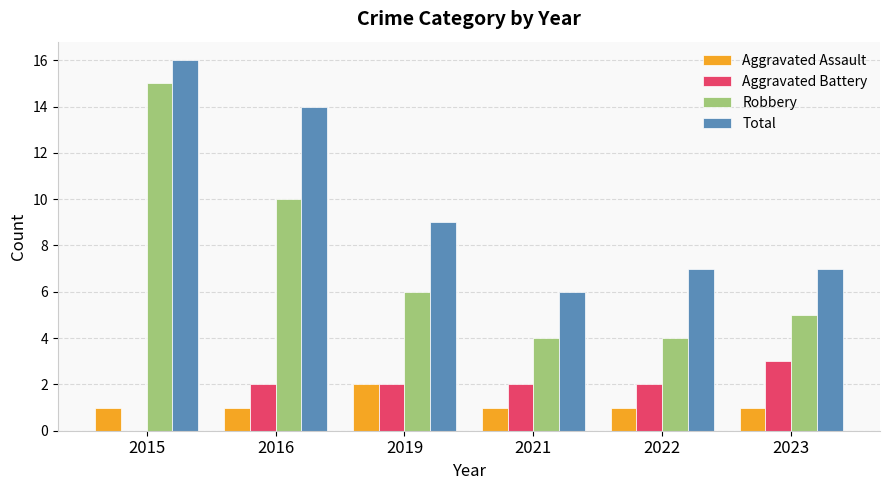

True or false: Aggravated Assault has a value of 1 at 2019.

False